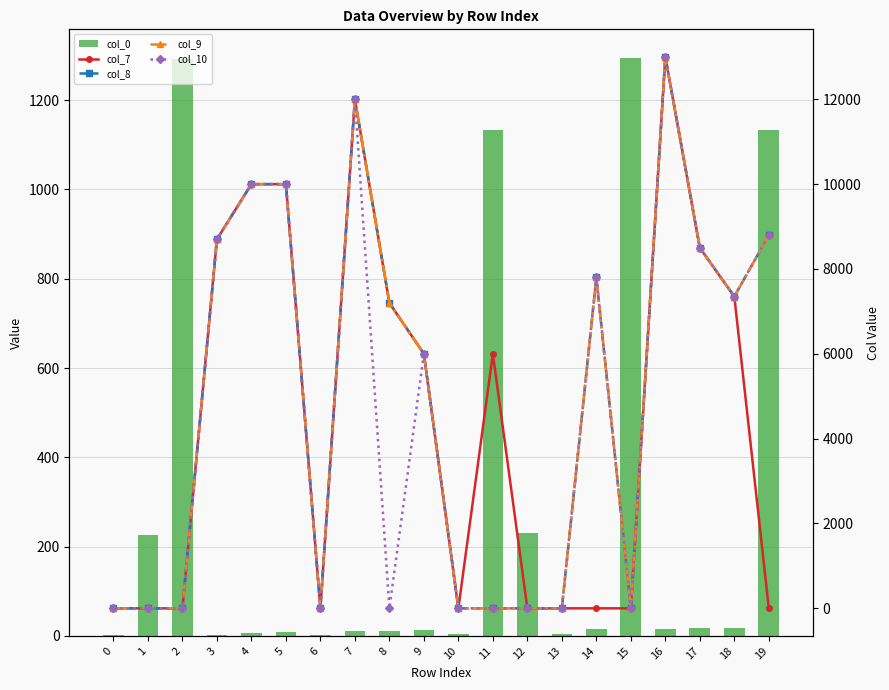

Reading left to right, list all the values displayed in this chart.

col_0: 0=1	1=225	2=1293	3=3	4=7	5=8	6=2	7=10	8=12	9=13	10=4	11=1133	12=231	13=5	14=15	15=1294	16=16	17=17	18=18	19=1134
col_7: 0=0	1=0	2=0	3=8700	4=10000	5=10000	6=0	7=12000	8=7200	9=6000	10=0	11=6000	12=0	13=0	14=0	15=0	16=13000	17=8500	18=7350	19=0
col_8: 0=0	1=0	2=0	3=8700	4=10000	5=10000	6=0	7=12000	8=7200	9=6000	10=0	11=0	12=0	13=0	14=7800	15=0	16=13000	17=8500	18=7350	19=8800
col_9: 0=0	1=0	2=0	3=8700	4=10000	5=10000	6=0	7=12000	8=7200	9=6000	10=0	11=0	12=0	13=0	14=7800	15=0	16=13000	17=8500	18=7350	19=8800
col_10: 0=0	1=0	2=0	3=8700	4=10000	5=10000	6=0	7=12000	8=0	9=6000	10=0	11=0	12=0	13=0	14=7800	15=0	16=13000	17=8500	18=7350	19=8800